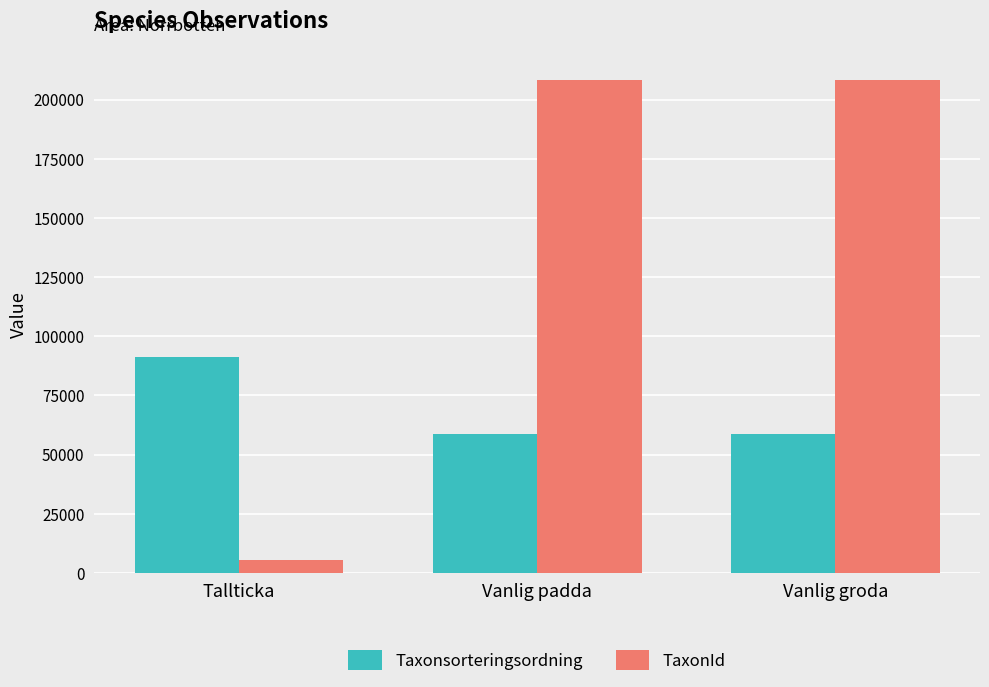

What is the difference between the highest and lowest values at Vanlig groda?

149727